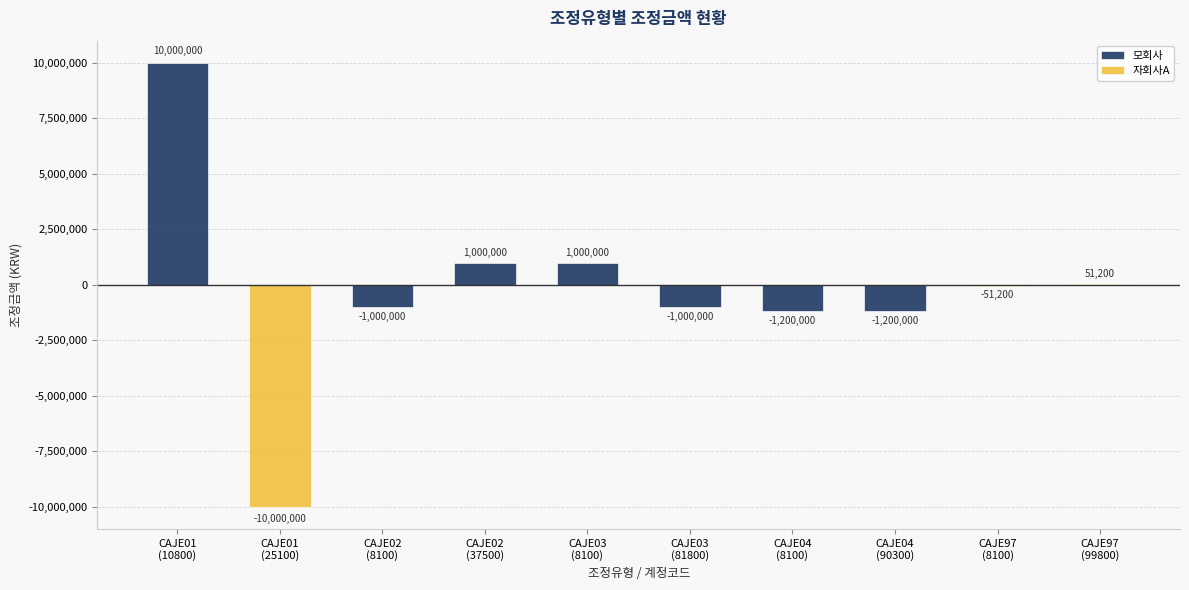

What is the difference between the maximum and minimum values in the 모회사 series?

11200000